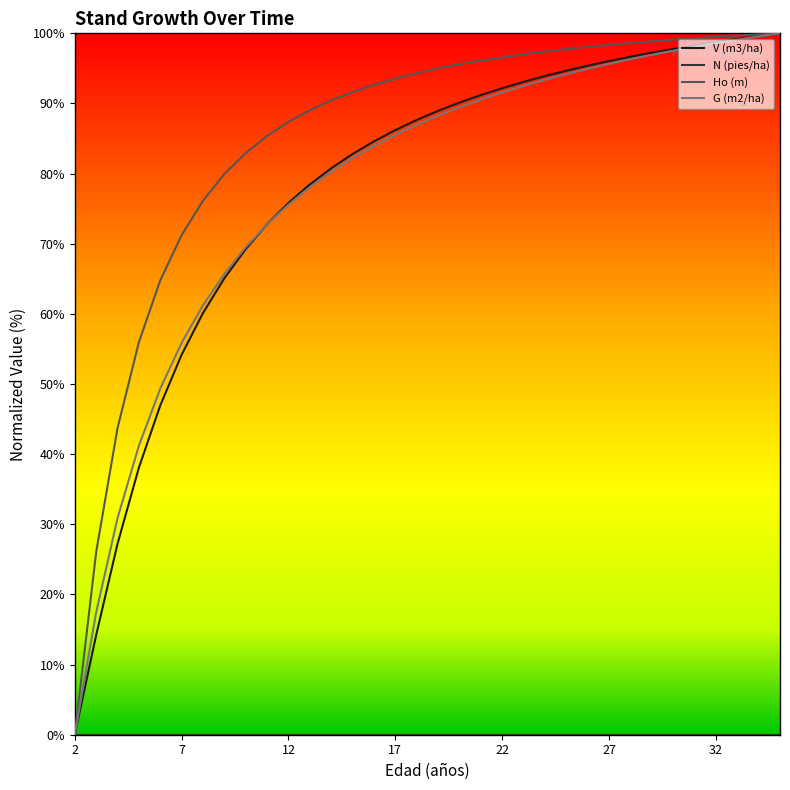

Which series has the largest total across all categories?

Ho (m)